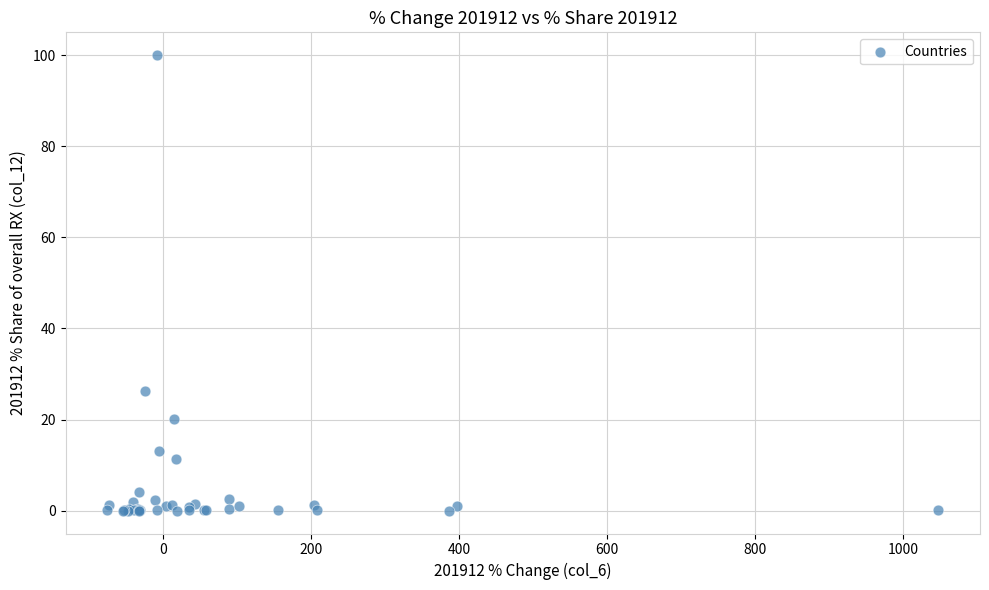

What Y value in the scatter plot is closest to 50?

26.3